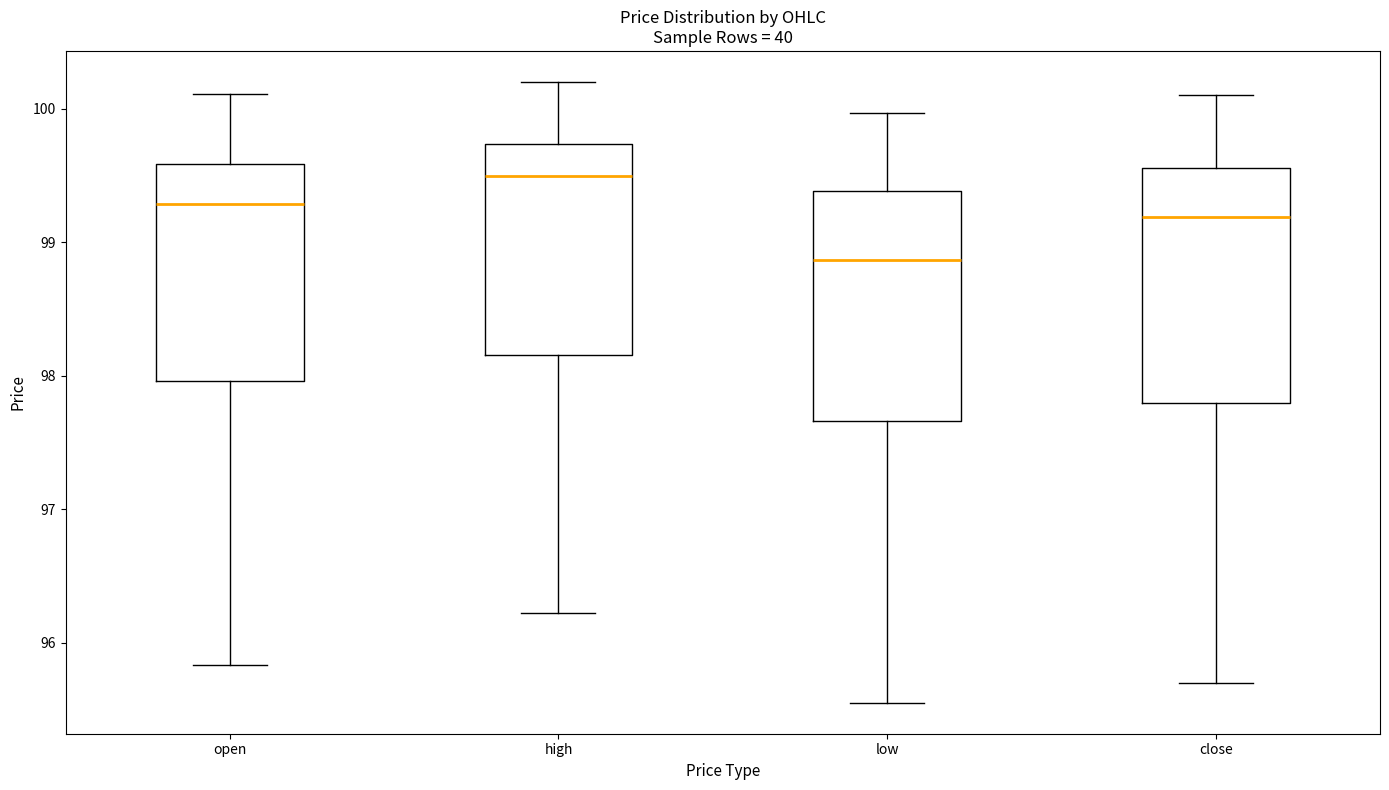

Reading left to right, read every box against the y-axis: the position of its median line, the range the box covers, and the ends of its whiskers. The values are not printed on the chart, so give them approximately, as read against the axis.

open: median 99.3, box 98.0 to 99.6, whiskers 95.8 to 100.1
high: median 99.5, box 98.2 to 99.7, whiskers 96.2 to 100.2
low: median 98.9, box 97.7 to 99.4, whiskers 95.6 to 100.0
close: median 99.2, box 97.8 to 99.6, whiskers 95.7 to 100.1